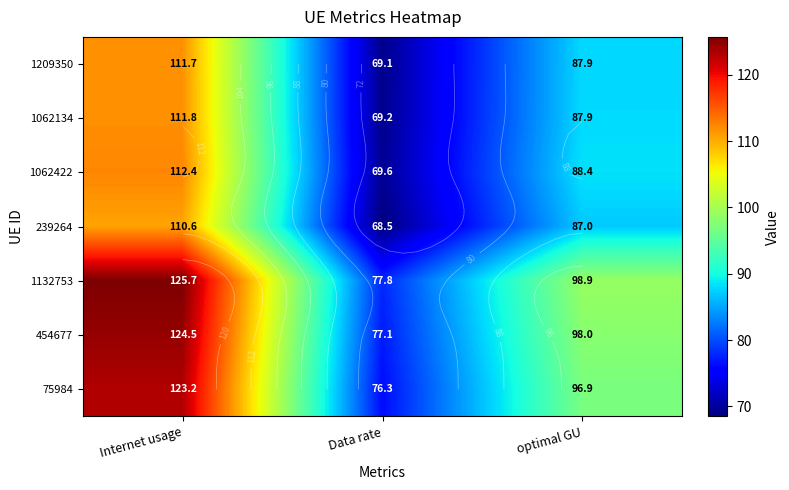

How many data points in 1209350 are above 87?

2